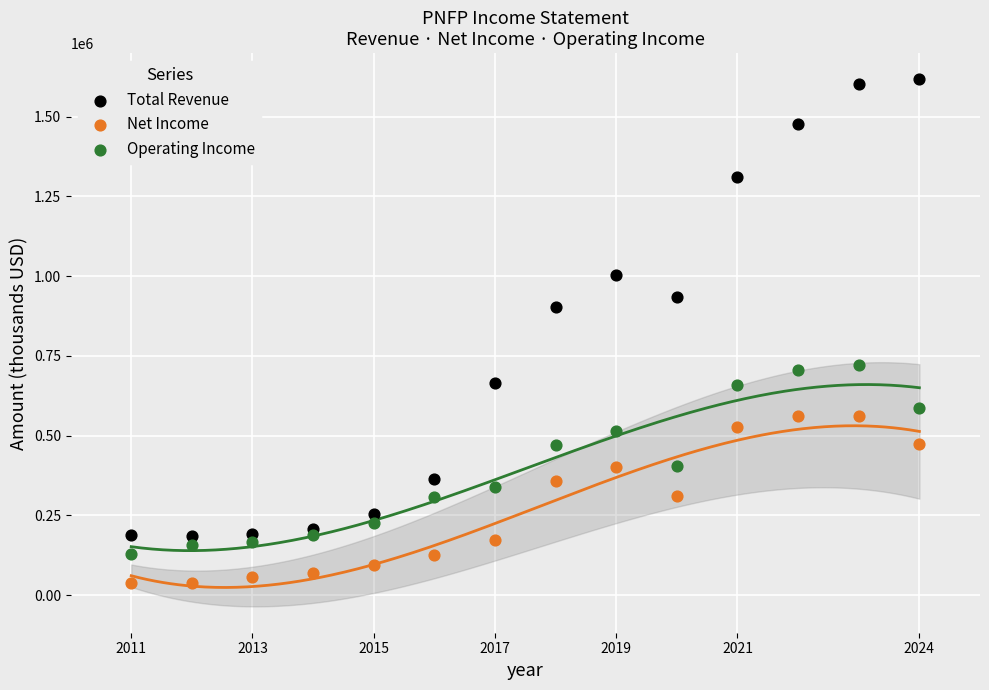

What is the X range (max minus min) for the scatter plot?

13